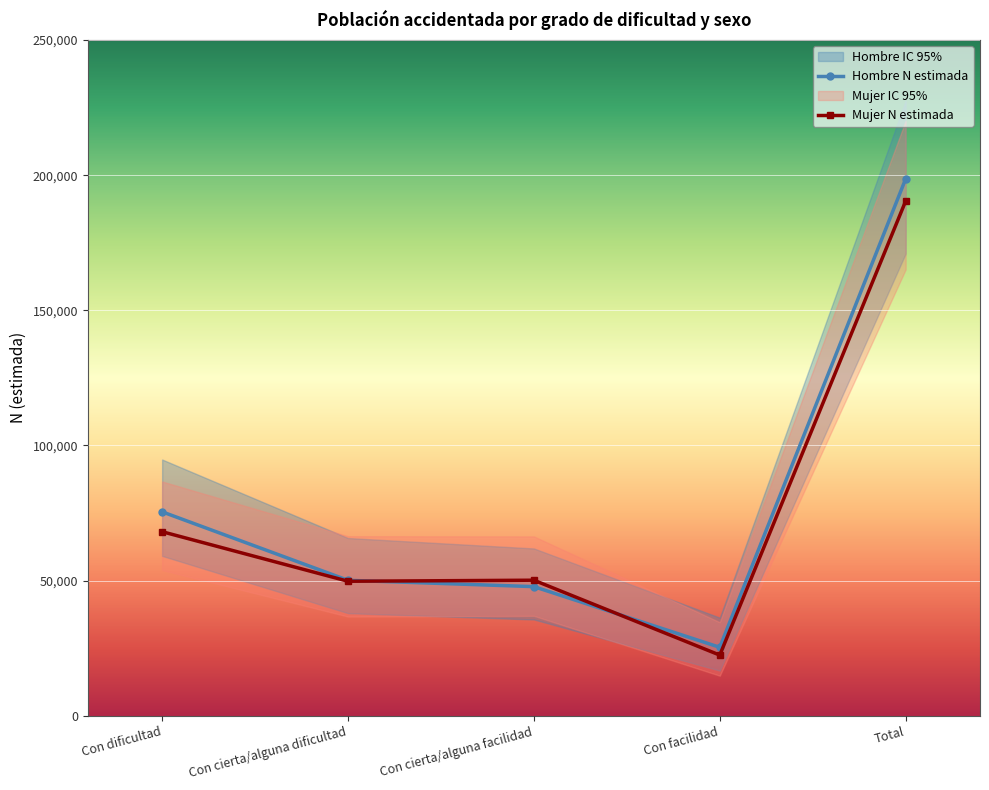

What is the maximum value shown in the chart?

198617